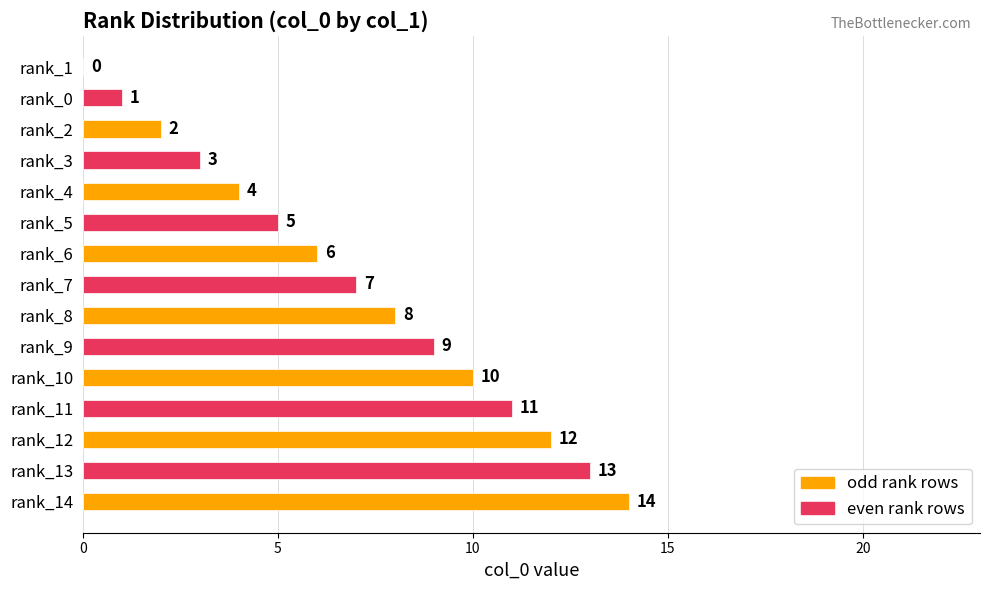

At which category does the chart reach its peak across all series?

rank_14